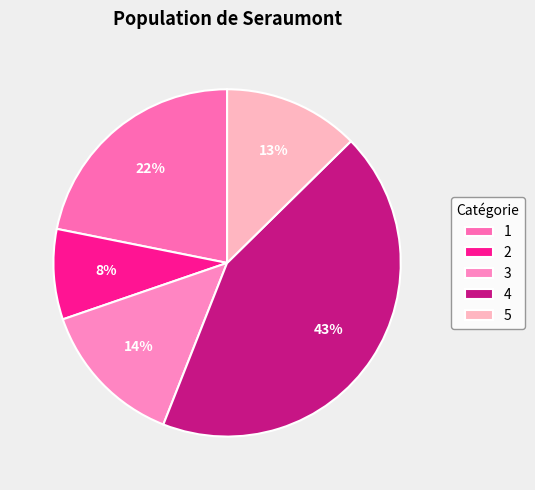

The 1 slice represents 22% of the pie. True or false?

True